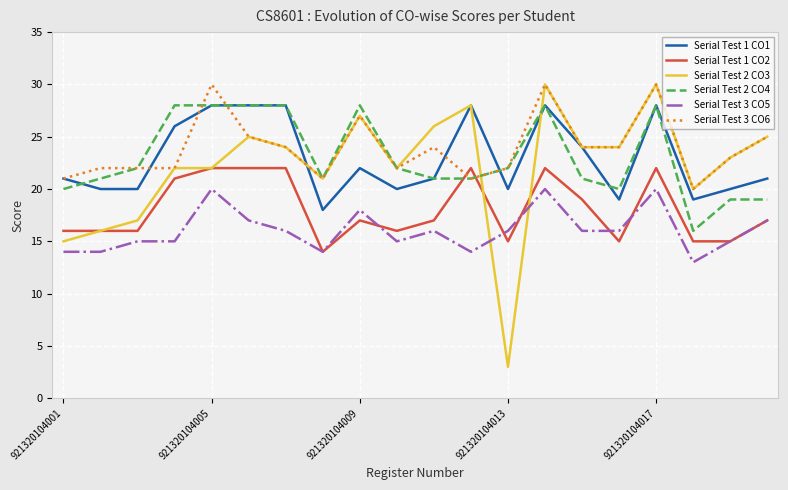

True or false: Serial Test 3 CO5 and Serial Test 1 CO1 cross at least once.

False